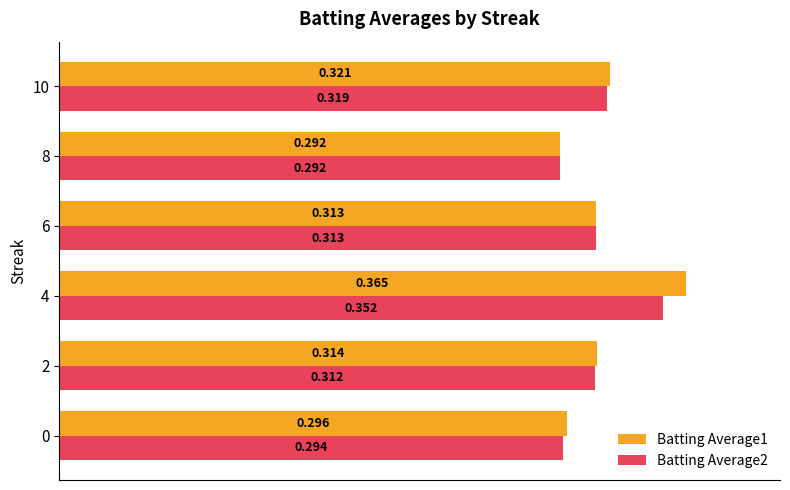

Which series has the largest total across all categories?

Batting Average1